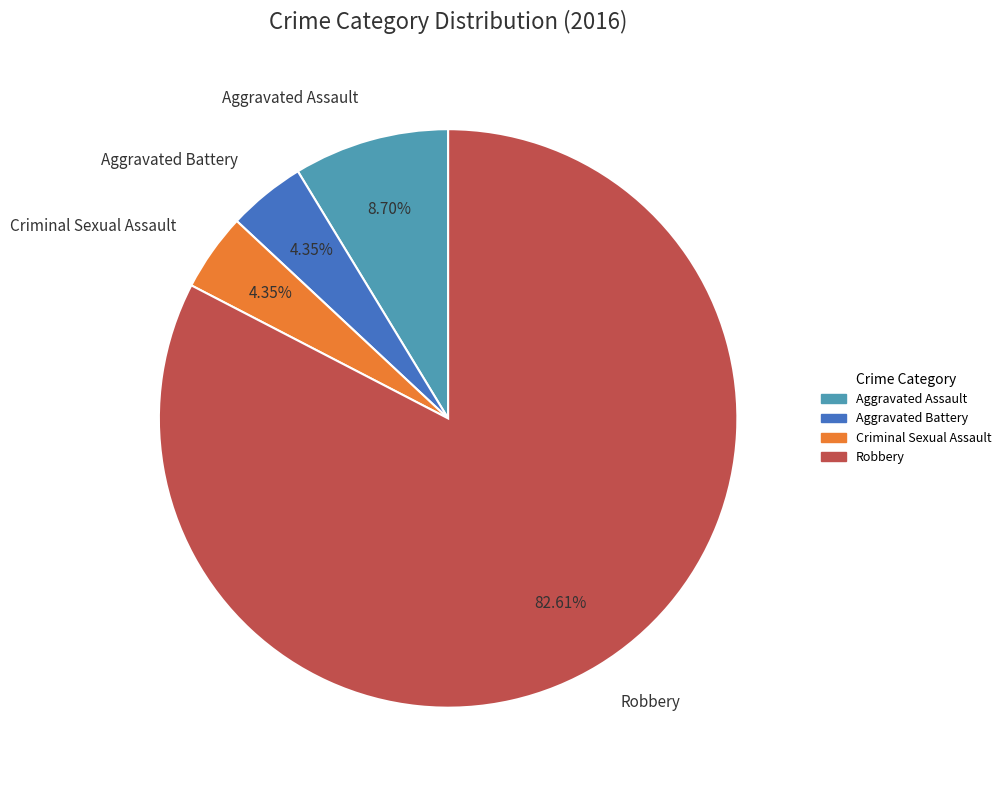

To the nearest percent, what portion does Aggravated Assault represent?

9%